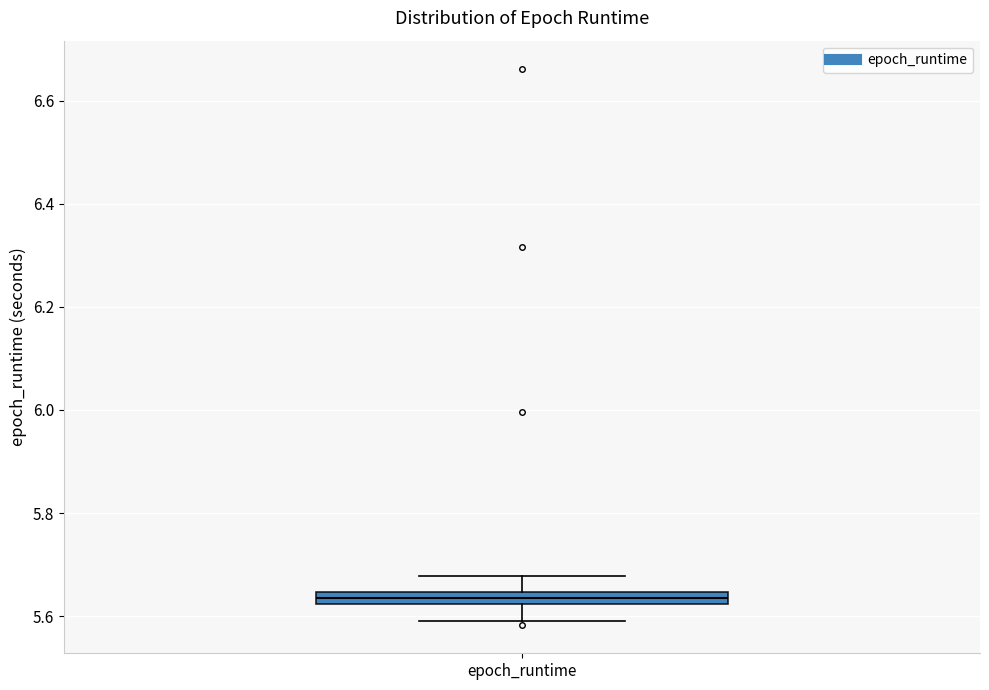

Where is the upper edge of the box for epoch_runtime on the y-axis? The values are not printed on the chart, so give them approximately, as read against the axis.

5.64